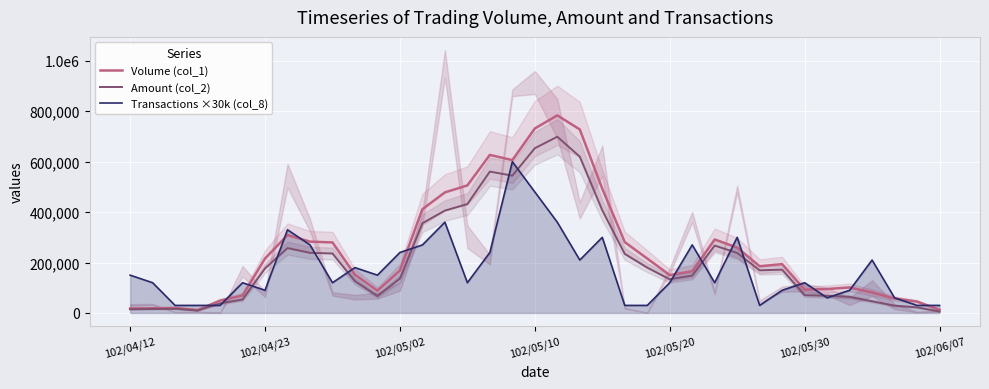

Is the value of Transactions ×30k (col_8) at 27 greater than the value of Amount (col_2) at 19?

No